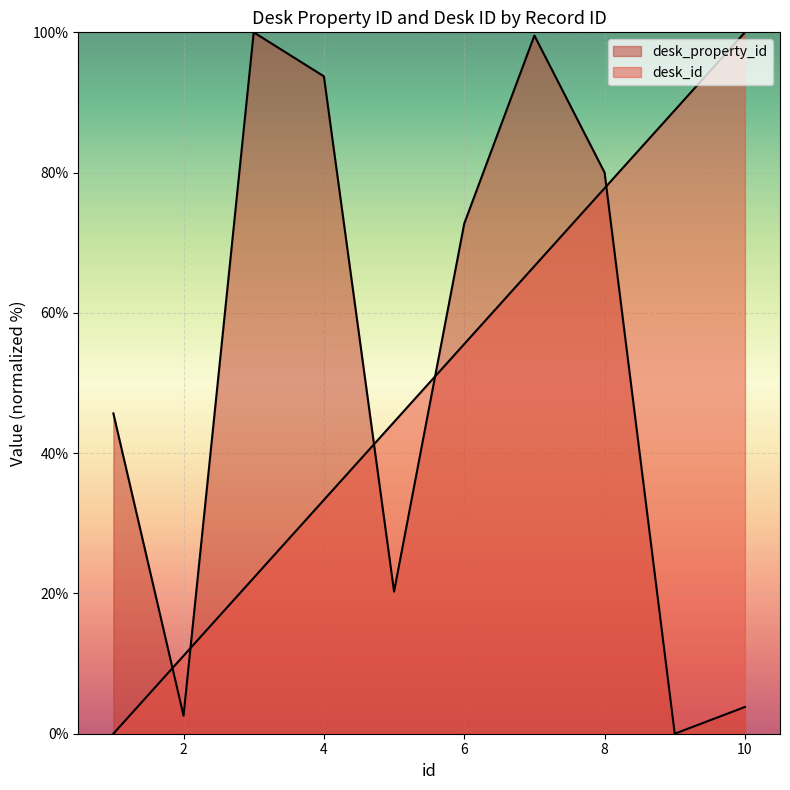

The value of desk_id at 10 is 58.3. True or false?

False